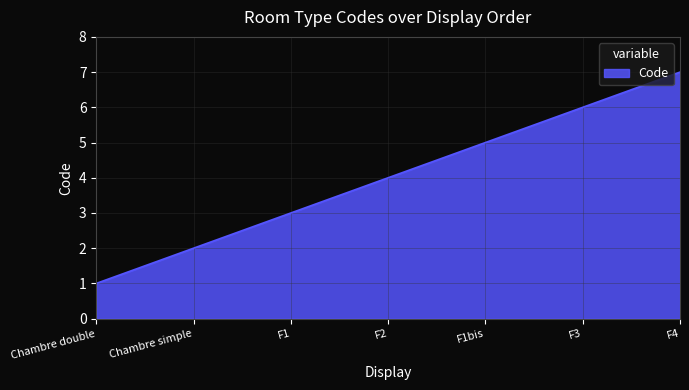

What is the smallest value displayed?

1